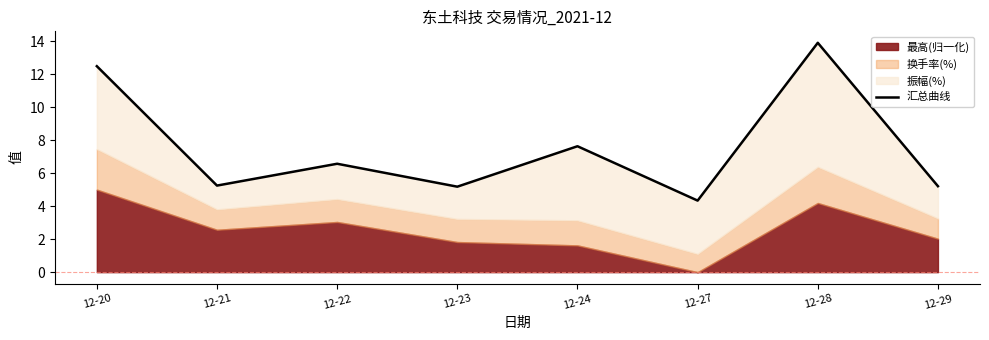

How many points are higher than both their immediate neighbors (excluding endpoints)?

3